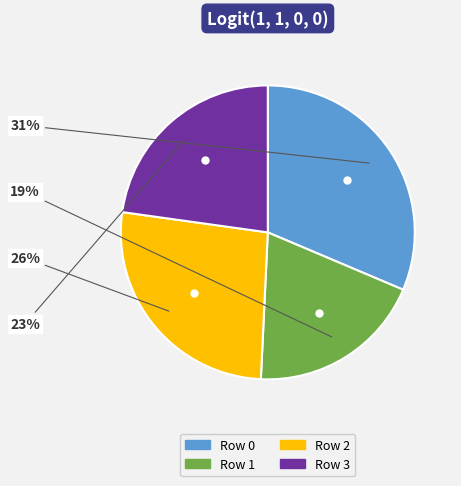

True or false: Row 2 accounts for 26% of the total.

True